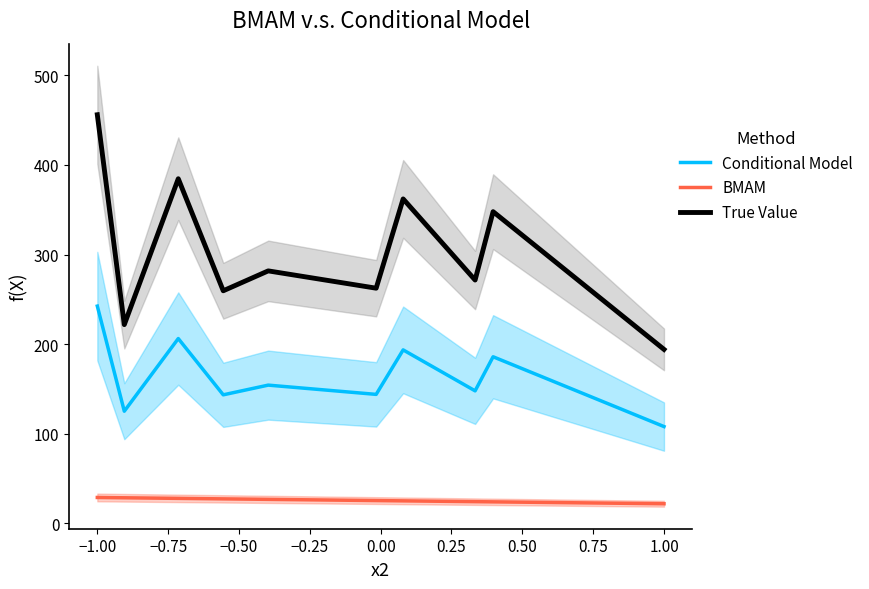

True or false: Conditional Model and BMAM cross at least once.

False